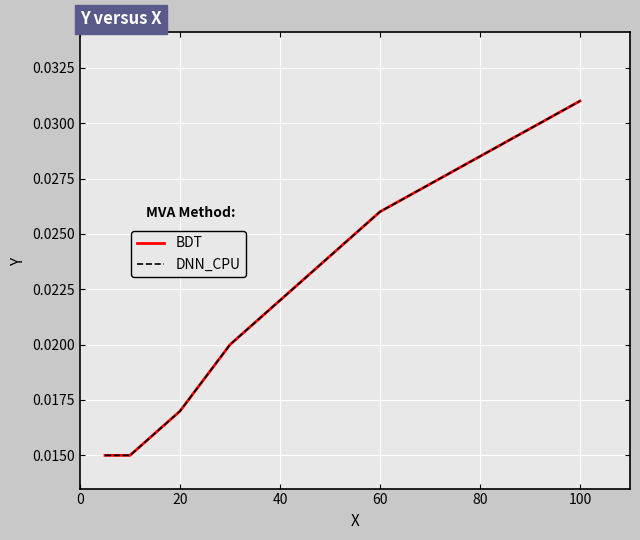

Does the chart have visible grid lines?

Yes